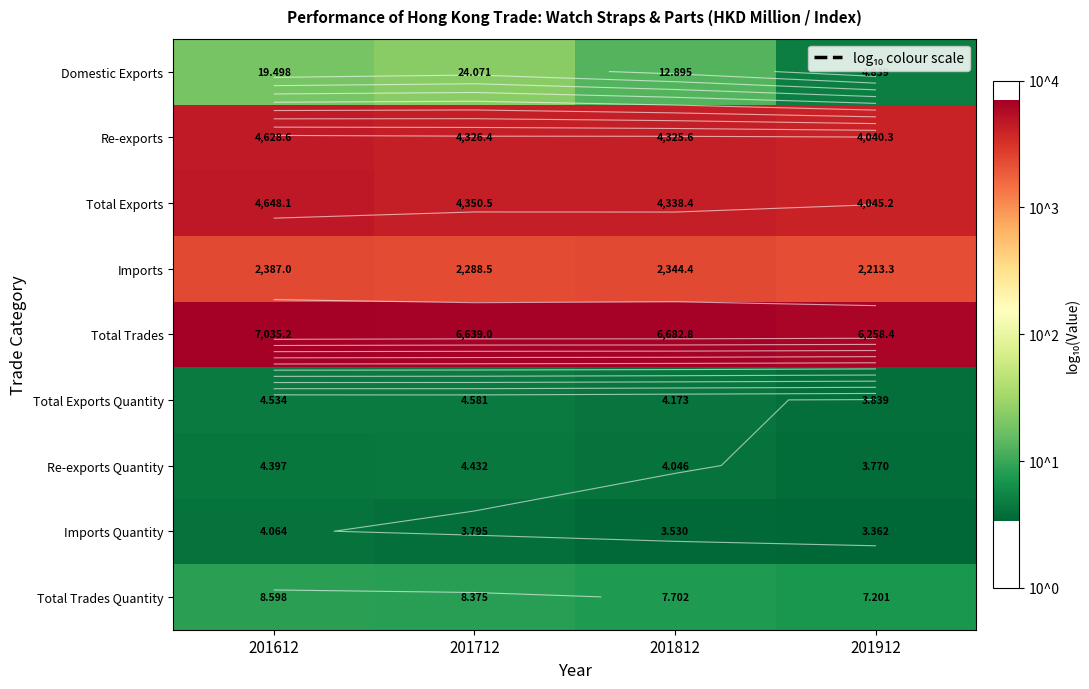

How many categories are shown in the chart?

4